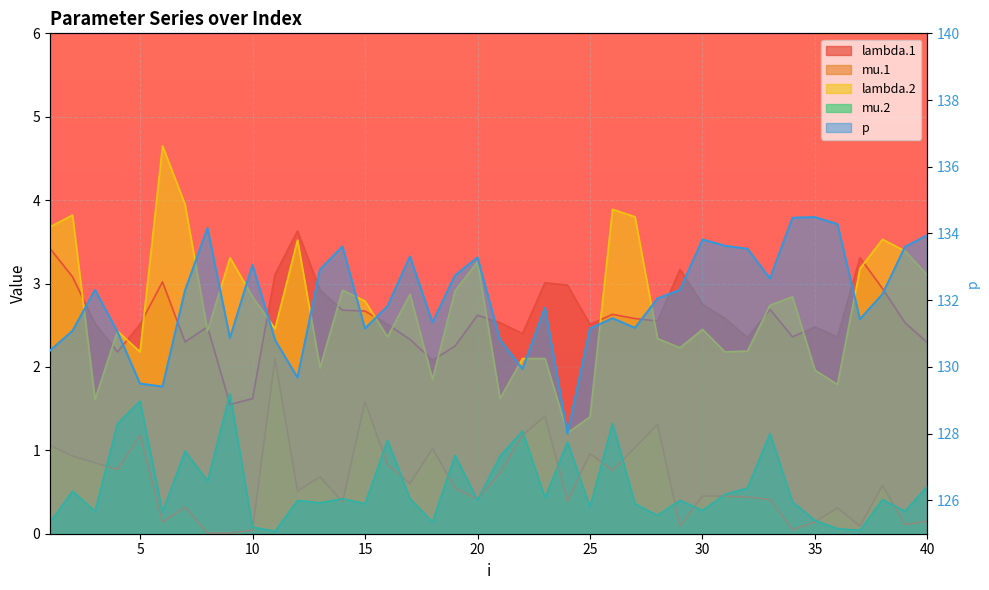

What is the total value across all series at 25?

136.3